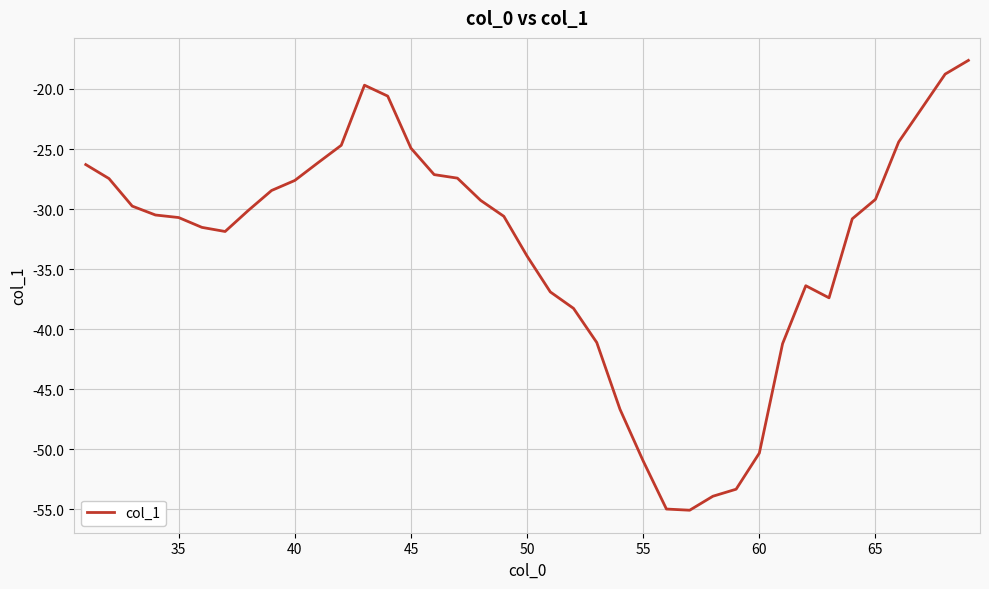

What is the difference between the maximum and minimum values?

37.4